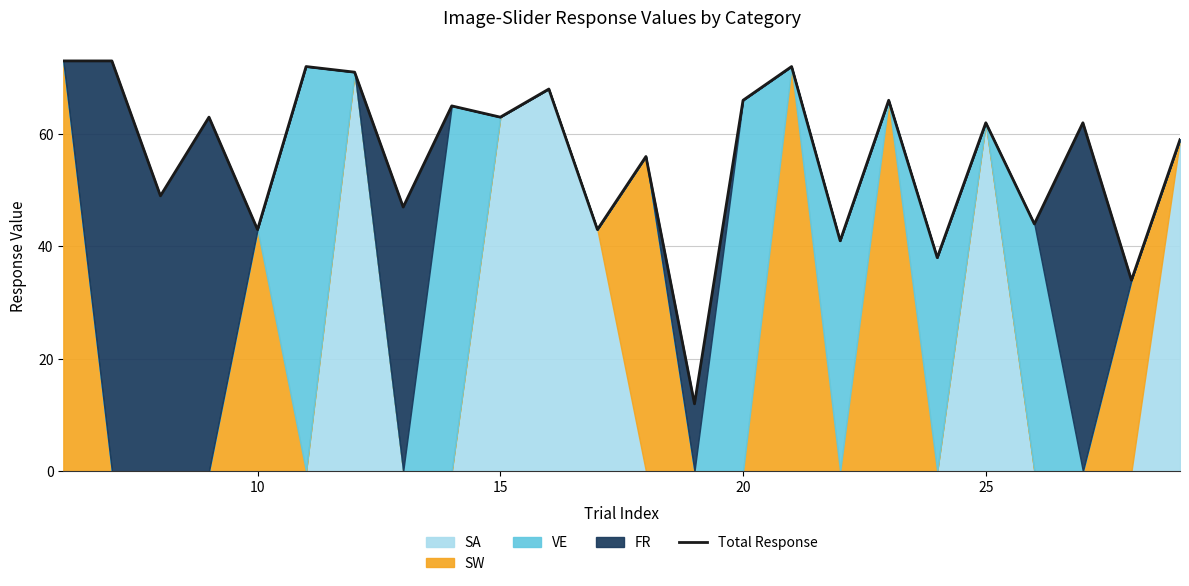

How many data points does each series have?

24